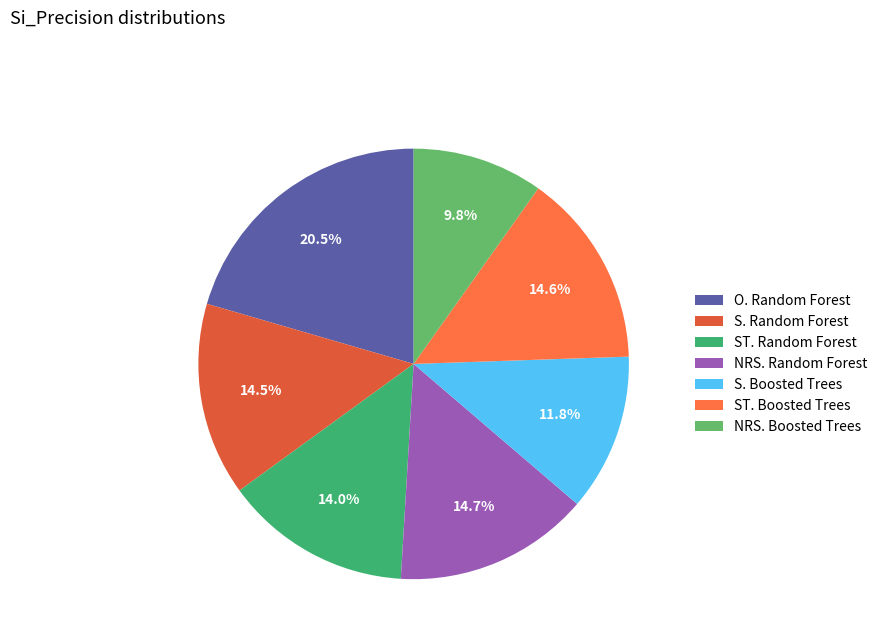

What is the total percentage of O. Random Forest and ST. Random Forest?

34.5%